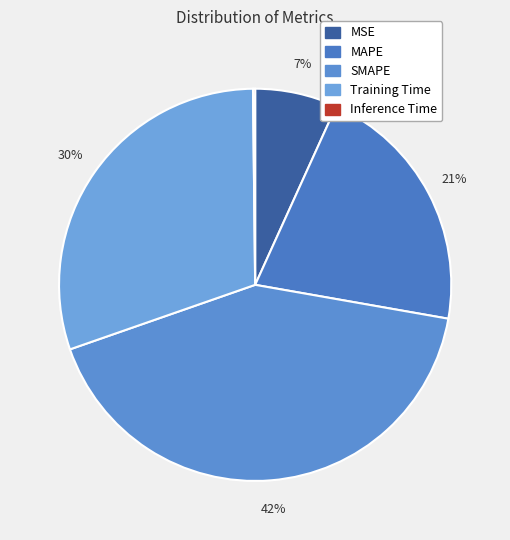

How much of the chart is everything except Inference Time?

99.8%